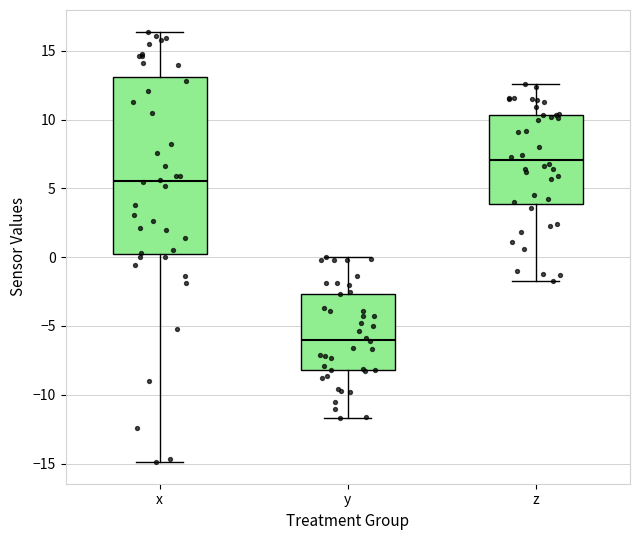

Which box's median line is the lowest?

y